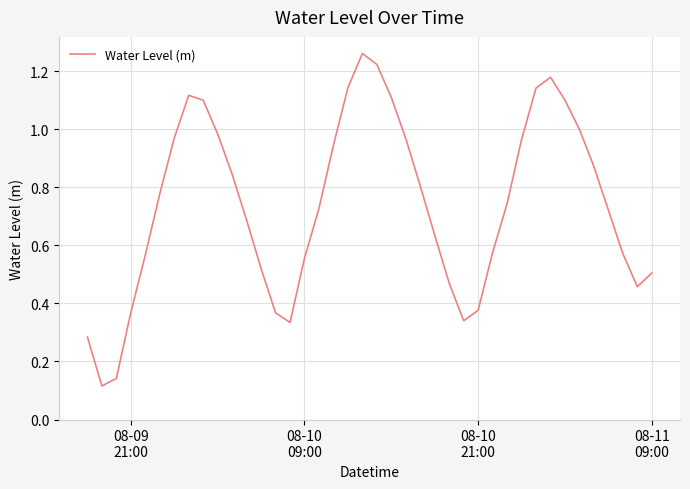

True or false: there are more than 2 points higher than both neighbors.

True